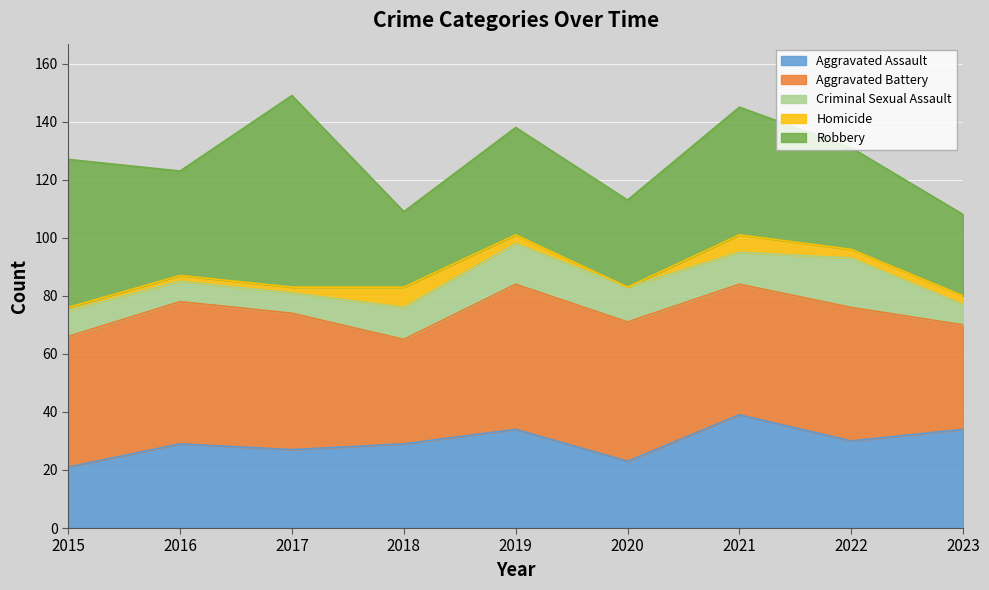

How many interior local valleys does the Robbery series have?

3